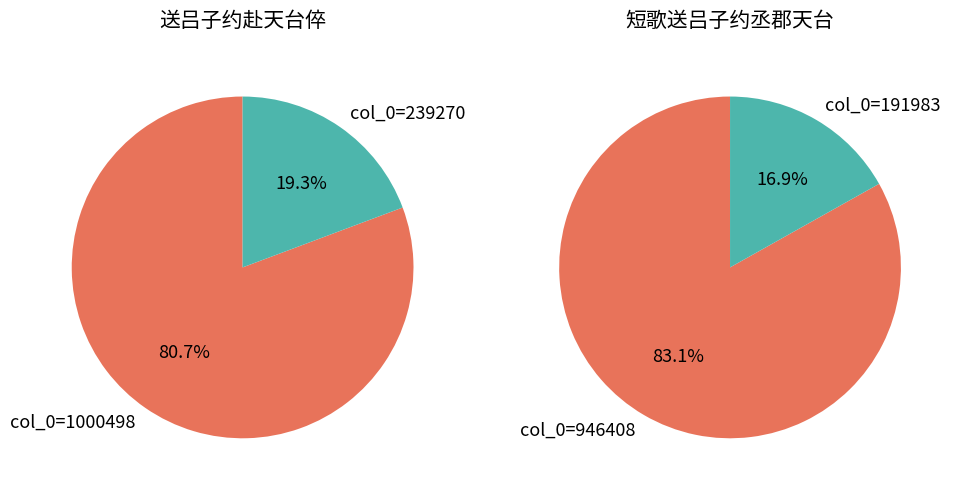

How many segments does this pie chart have?

2